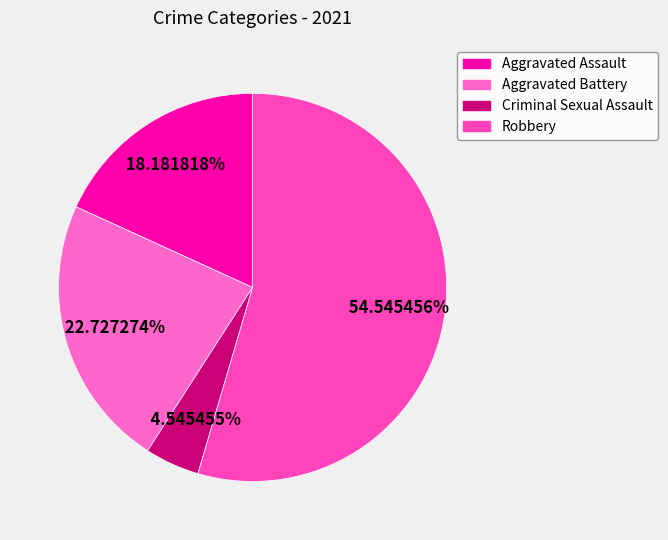

What is the smallest slice in the pie chart?

Criminal Sexual Assault